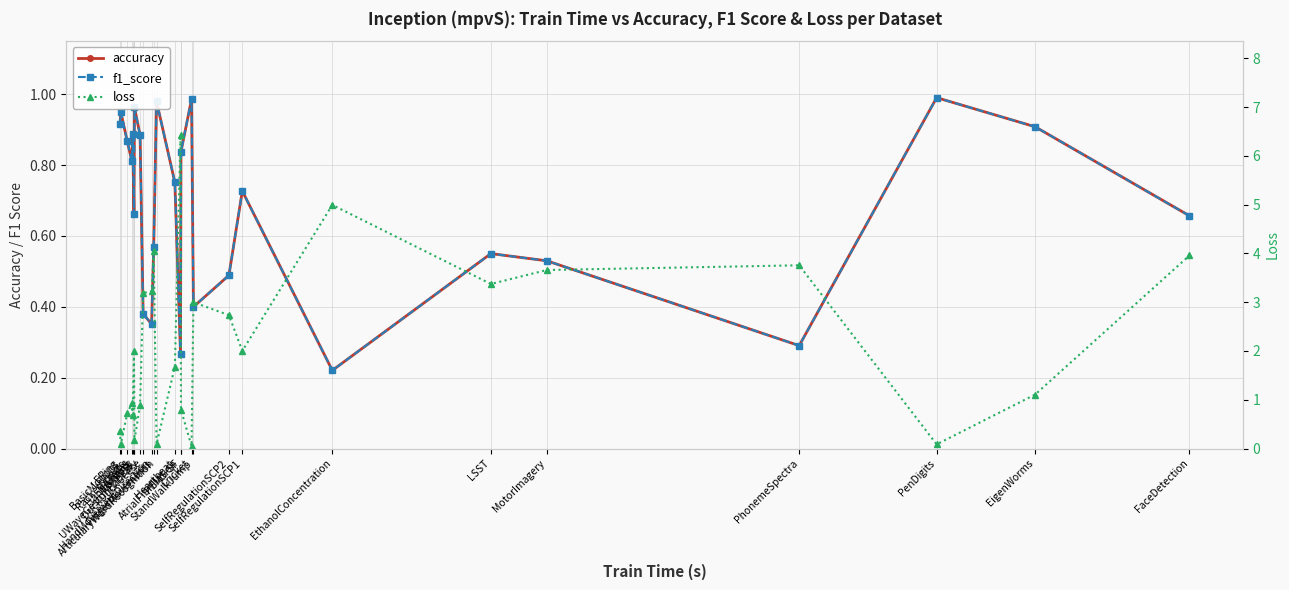

What is the maximum value shown in the chart?

6.4